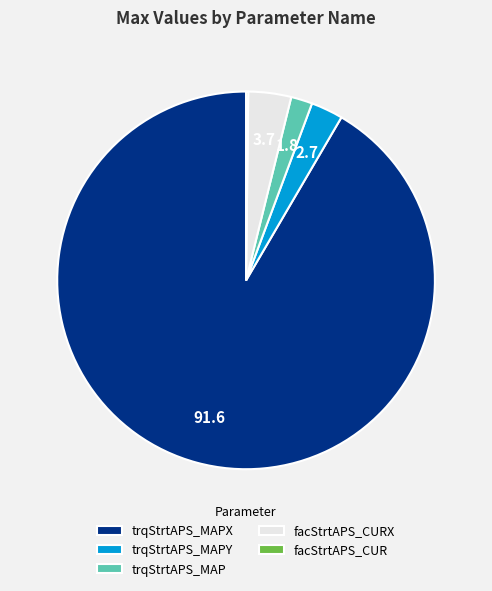

Is there any slice that represents more than half of the pie?

Yes